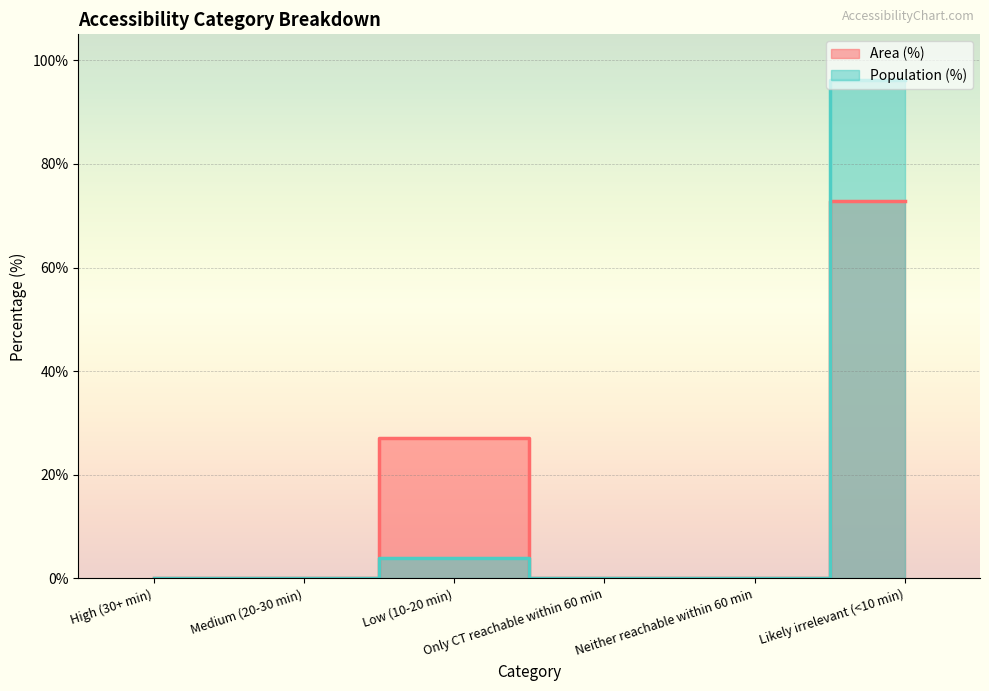

Reading left to right, transcribe all the data shown in this chart.

Area (%): 0.0	0.0	27.2	0.0	0.0	72.8
Population (%): 0.0	0.0	3.9	0.0	0.0	96.1